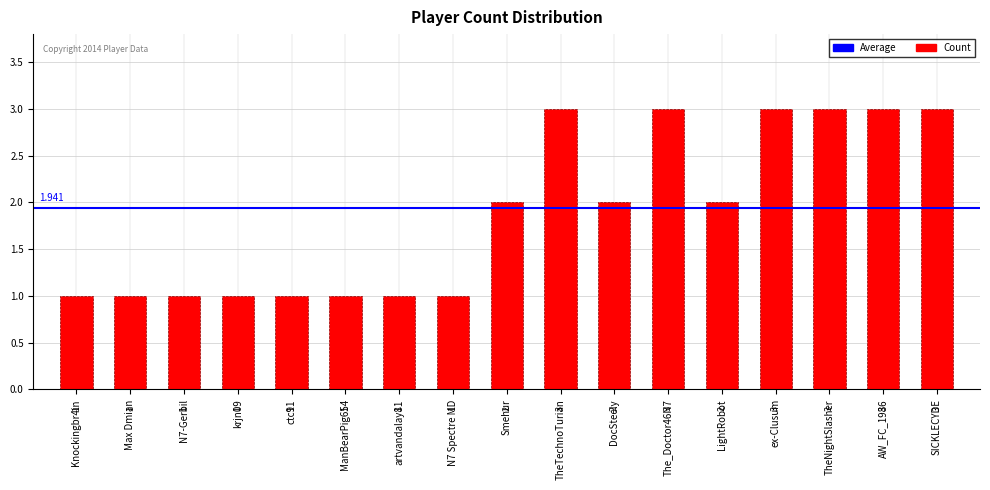

What is the smallest value displayed?

1